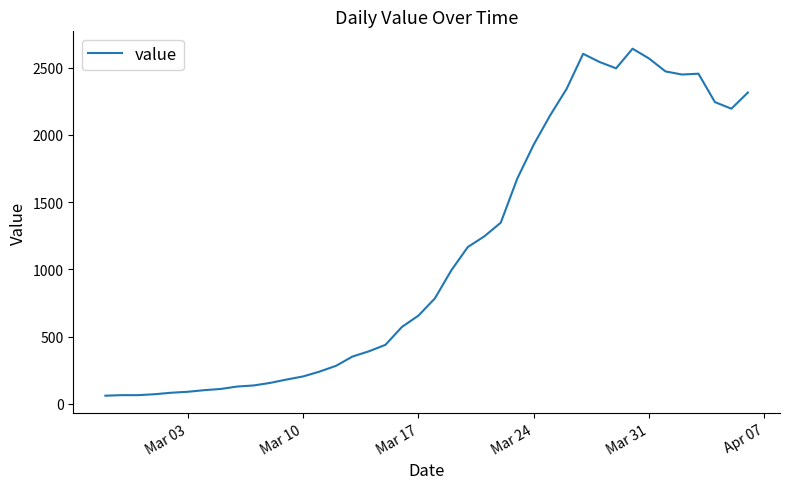

What is the minimum value shown in the chart?

61